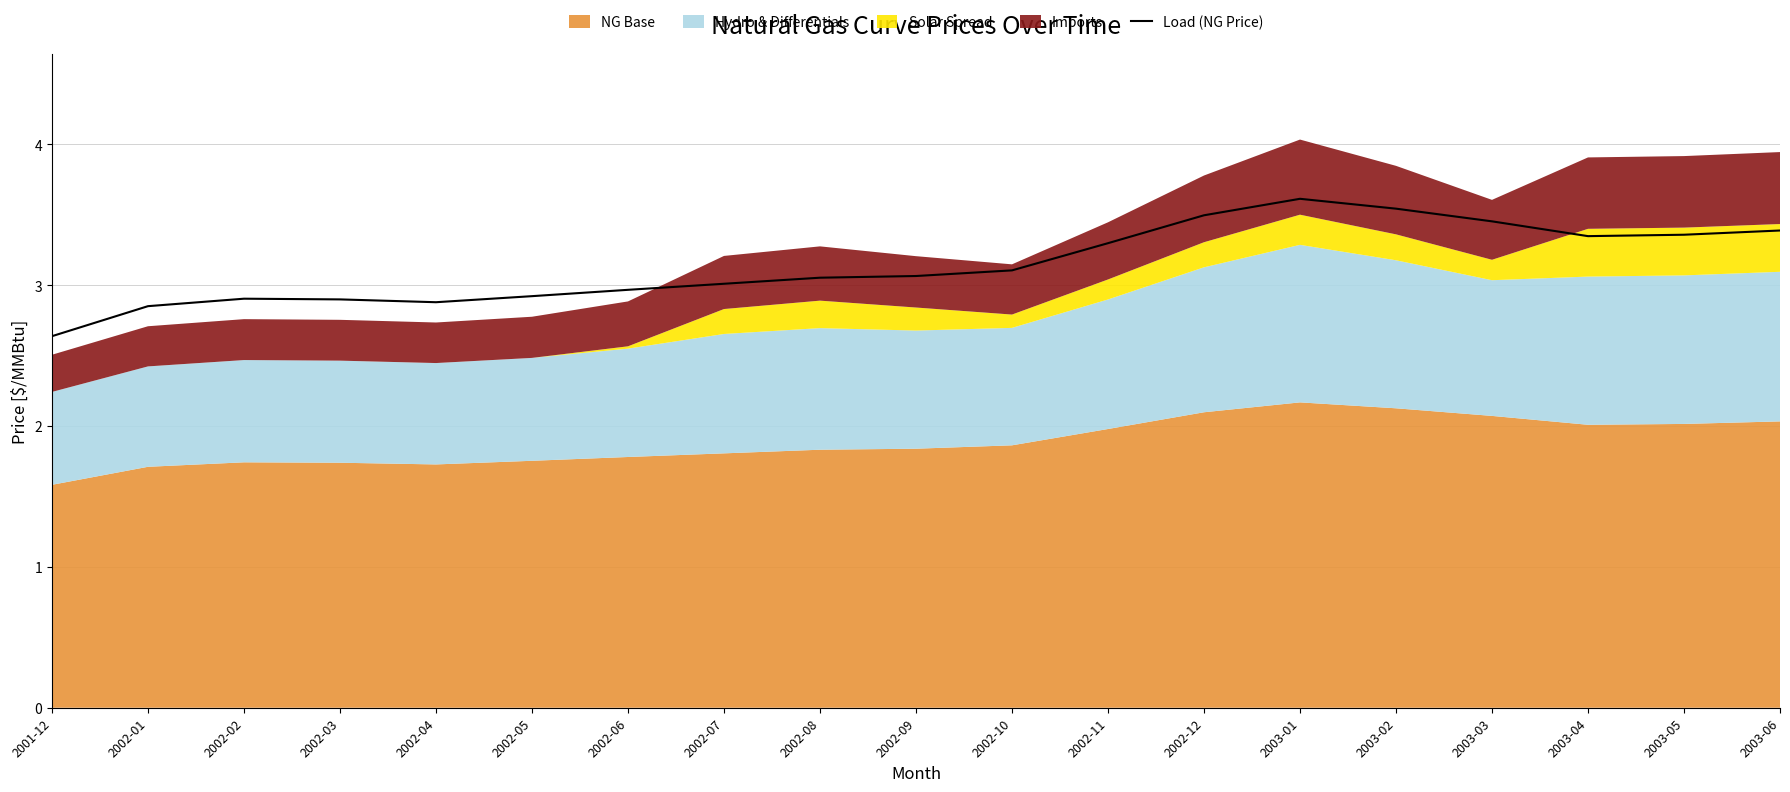

What position from the right is 2002-12?

7